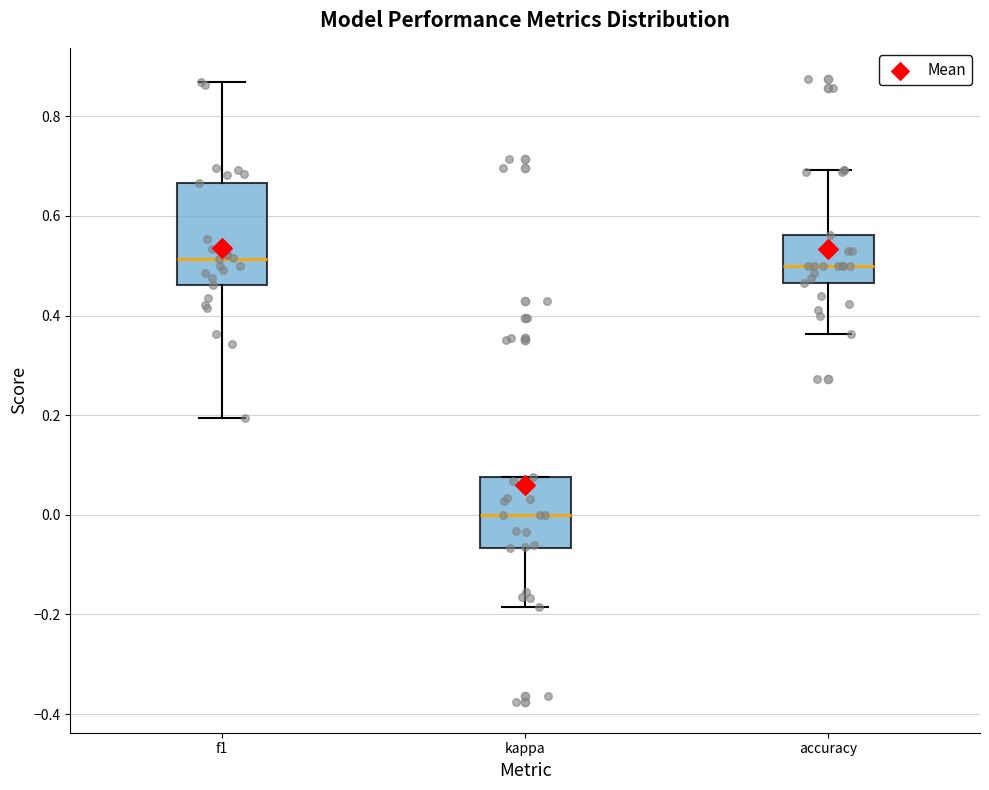

Reading left to right, read every box against the y-axis: the position of its median line, the range the box covers, and the ends of its whiskers. The values are not printed on the chart, so give them approximately, as read against the axis.

f1: median 0.52, box 0.46 to 0.66, whiskers 0.20 to 0.86
kappa: median 0.00, box -0.06 to 0.08, whiskers -0.18 to 0.08
accuracy: median 0.50, box 0.46 to 0.56, whiskers 0.36 to 0.70